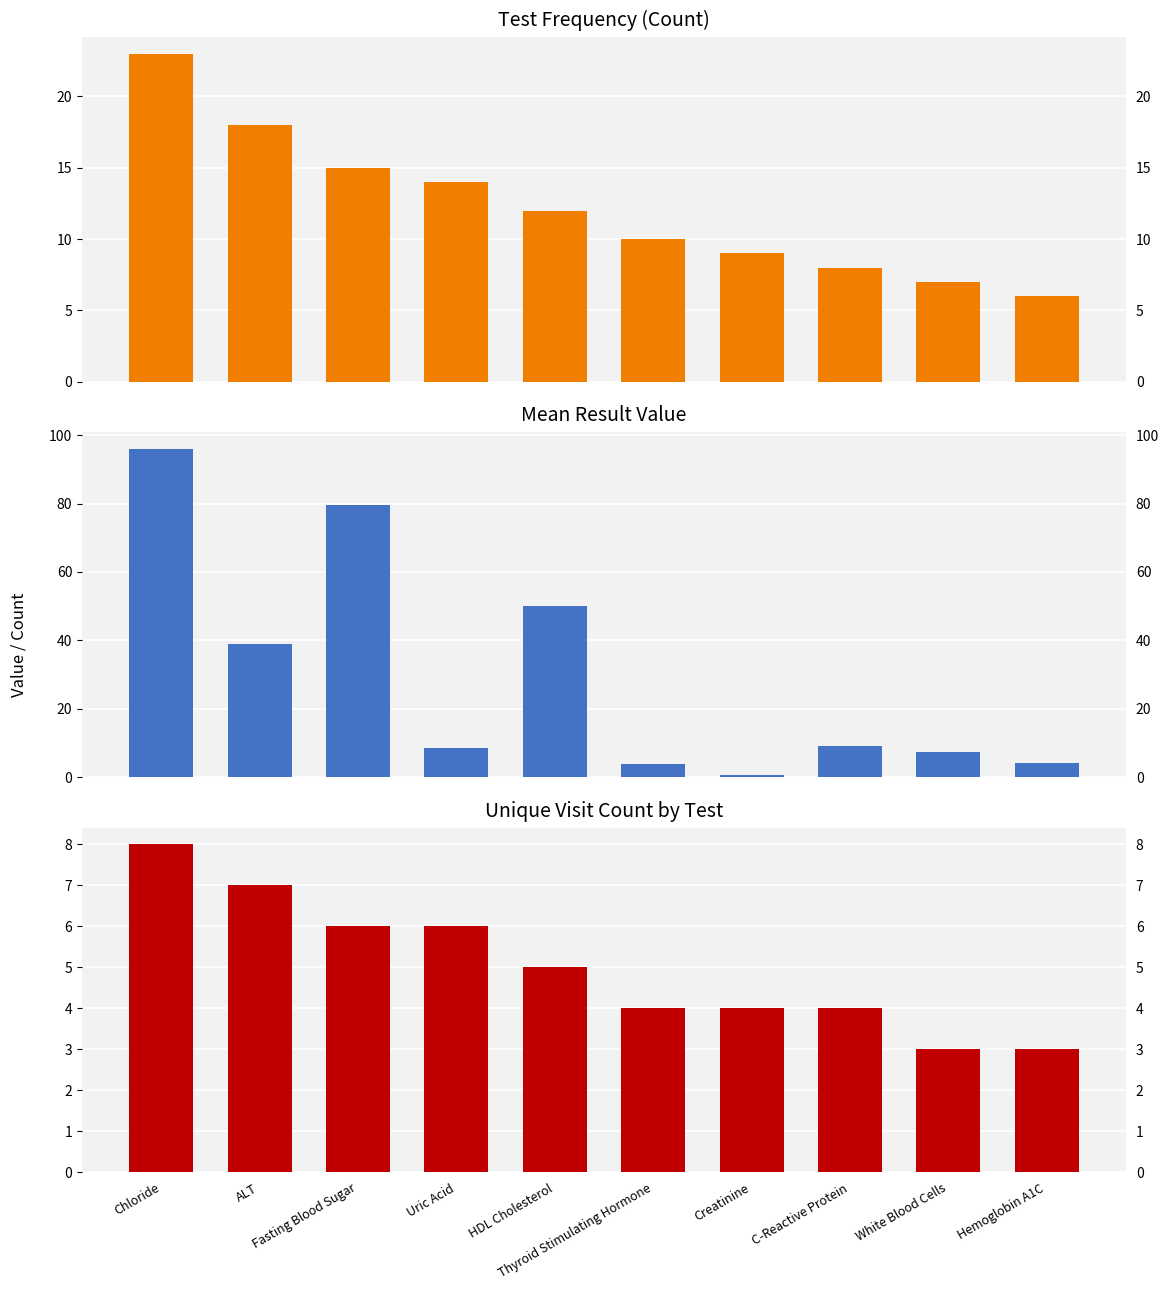

The Count of Results series shows 23.0 at Chloride. True or false?

True